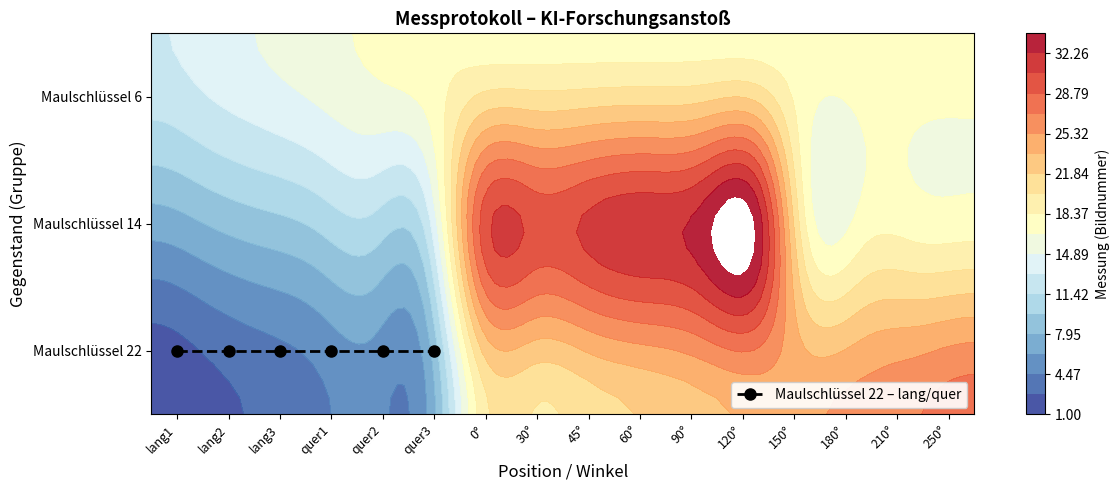

True or false: Maulschlüssel 14 has a value of 51 at 45°.

False